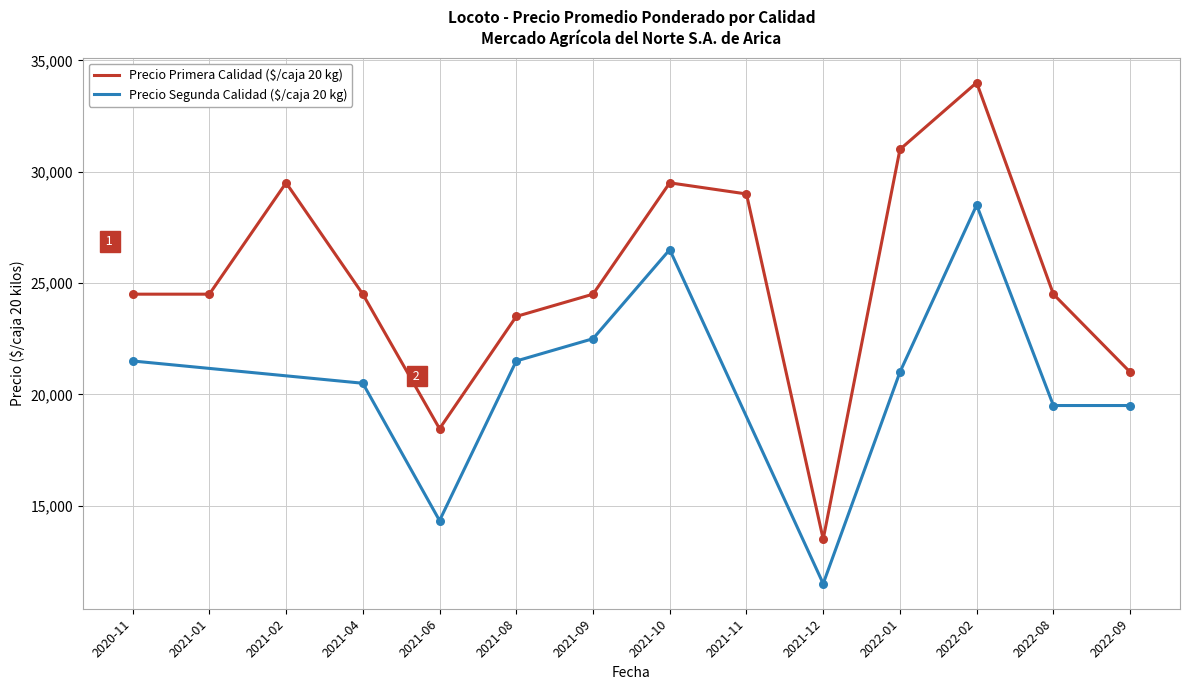

At which label does Precio Primera Calidad ($/caja 20 kg) reach its minimum?

2021-12